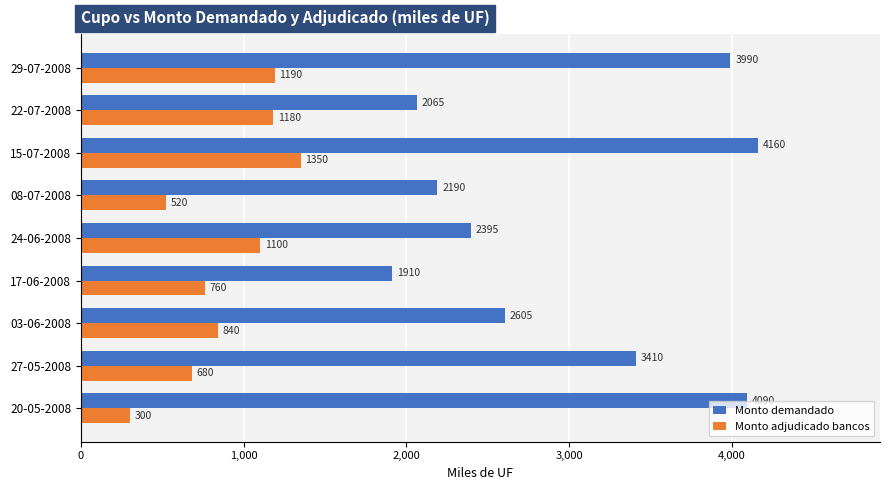

Rank the series by their average value, from highest to lowest.

Monto demandado, Monto adjudicado bancos